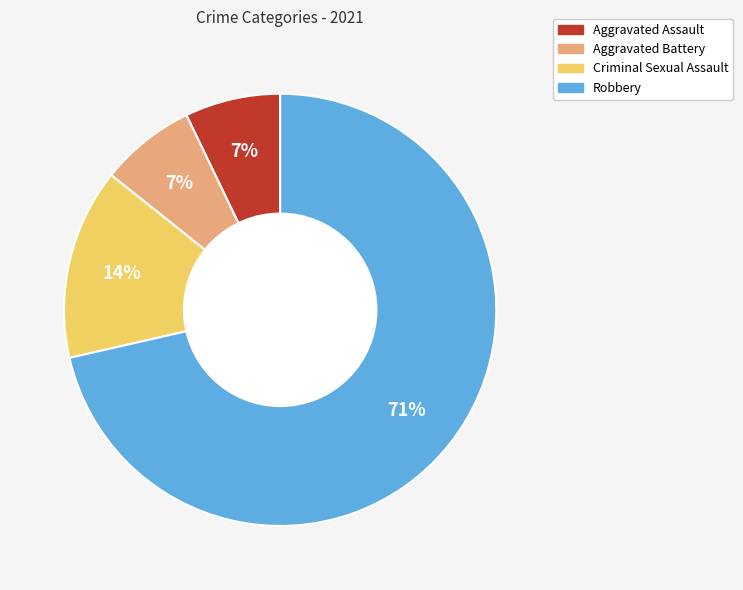

Does Robbery account for over 50% of the chart?

Yes